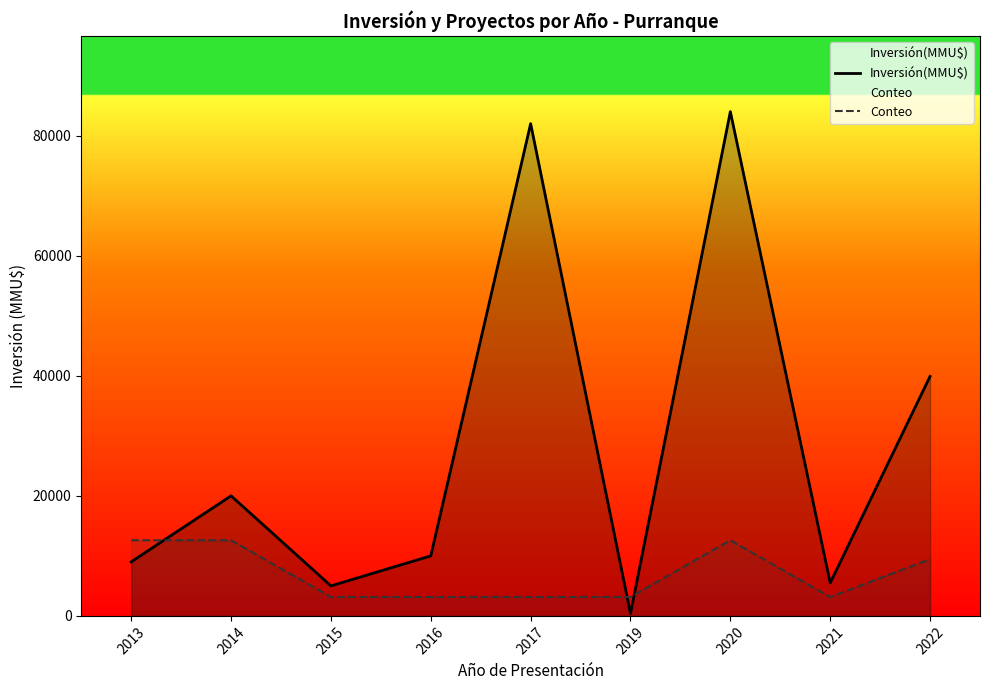

Which label corresponds to the largest value in the chart?

2020